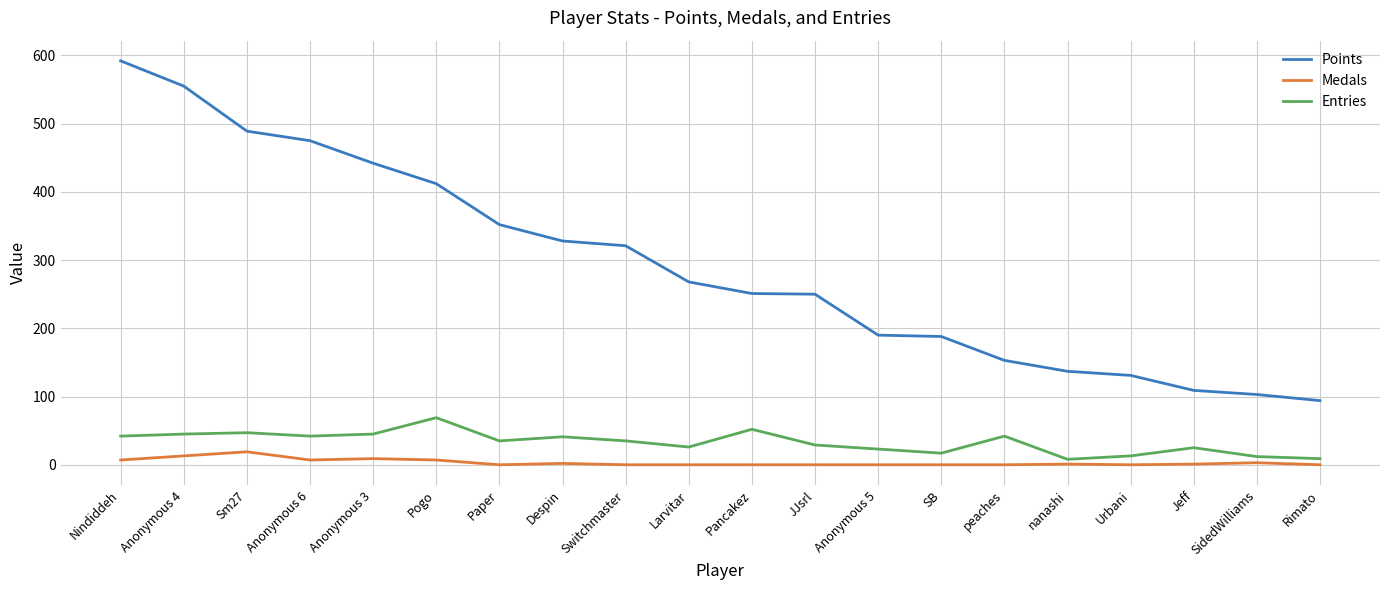

Which series has the largest total across all categories?

Points